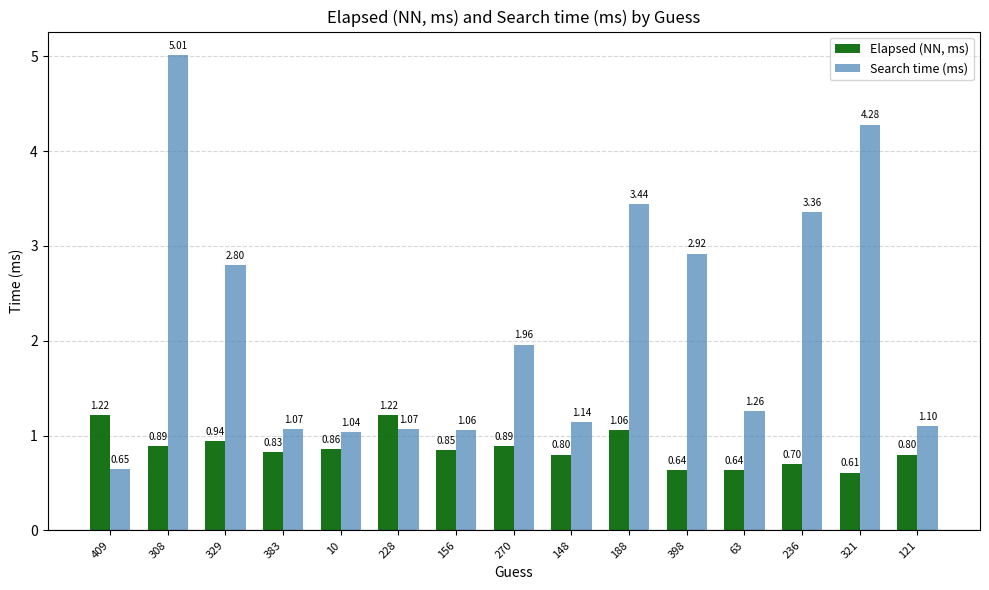

Rank the series by their average value, from lowest to highest.

Elapsed (NN, ms), Search time (ms)